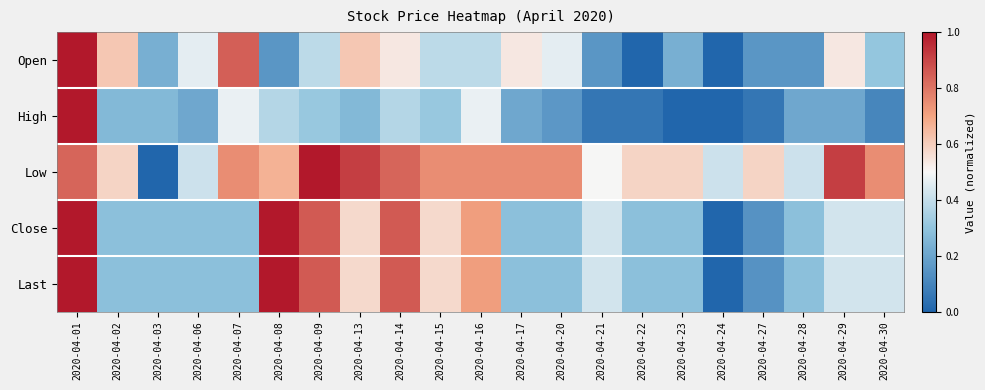

At which category does the chart reach its peak across all series?

2020-04-01